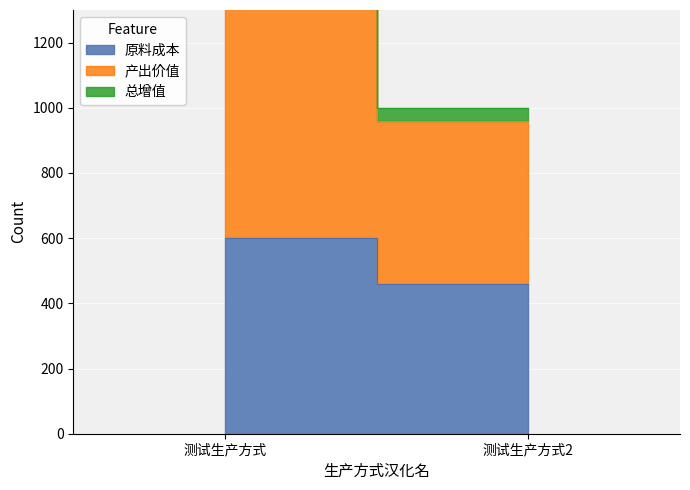

What is the maximum value shown in the chart?

1150